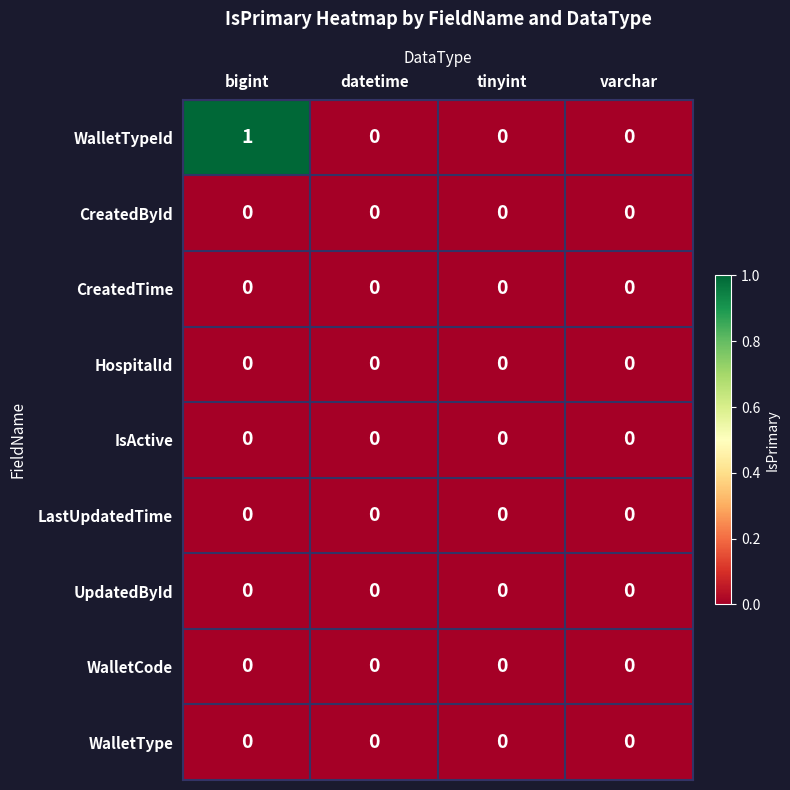

True or false: WalletType has a value of 0 at datetime.

True